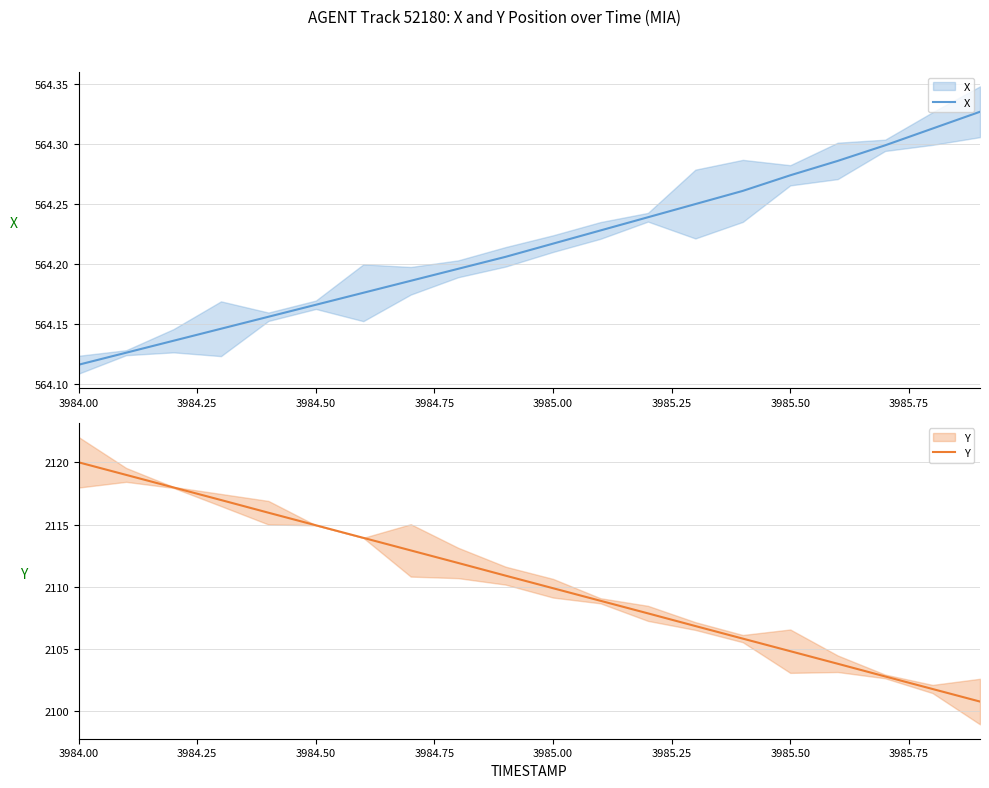

Reading left to right, extract all data points from this chart.

X: 564.1	564.1	564.1	564.1	564.2	564.2	564.2	564.2	564.2	564.2	564.2	564.2	564.2	564.2	564.3	564.3	564.3	564.3	564.3	564.3
Y: 2120.0	2119.0	2118.0	2117.0	2115.9	2114.9	2113.9	2112.9	2111.9	2110.9	2109.9	2108.9	2107.9	2106.8	2105.8	2104.8	2103.8	2102.8	2101.8	2100.8